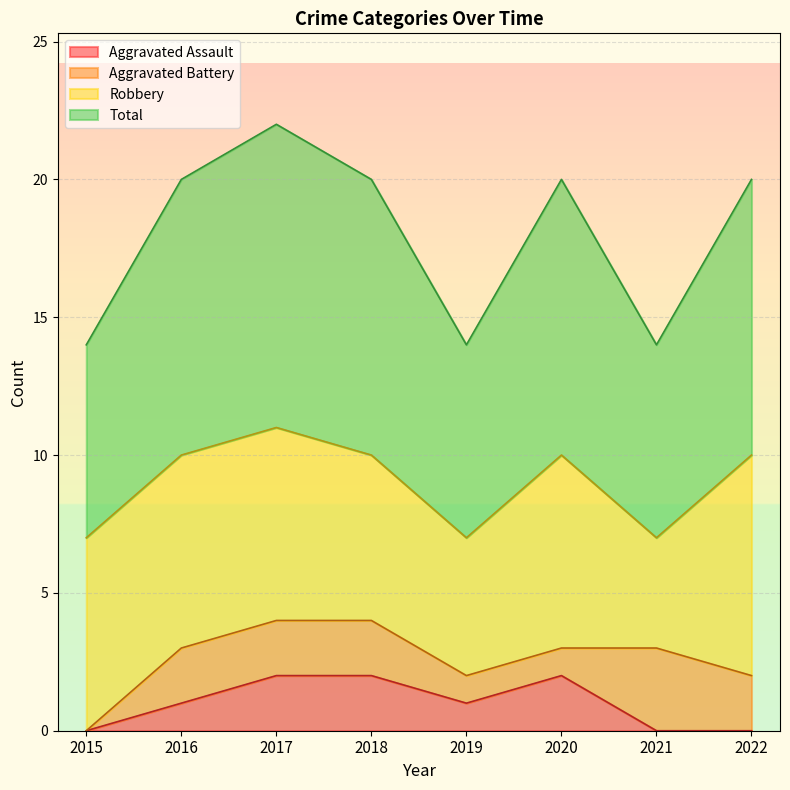

What is the difference between the maximum and second lowest values in the Total series?

4